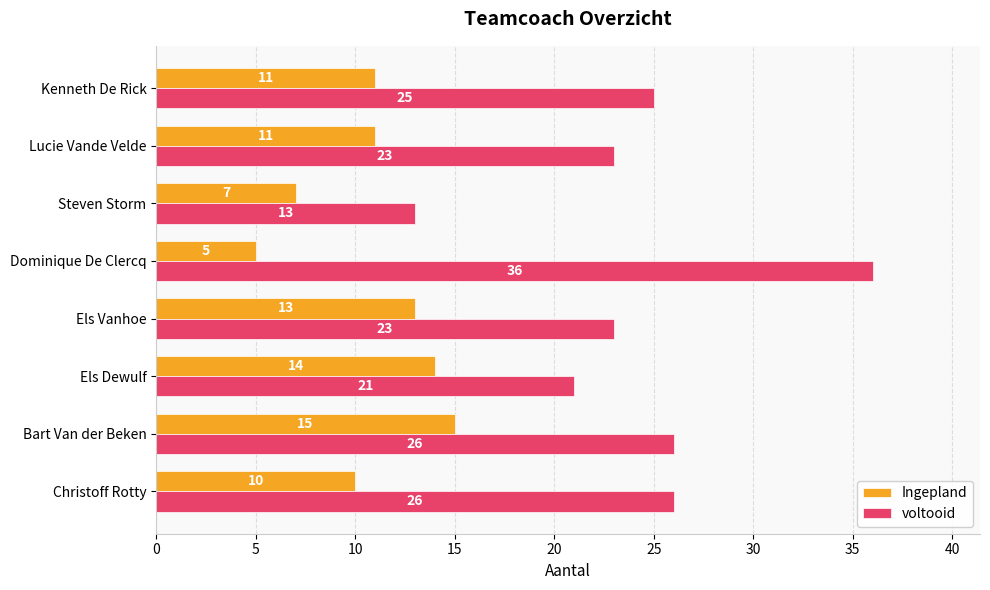

What is the difference between the second highest and minimum values in the voltooid series?

13